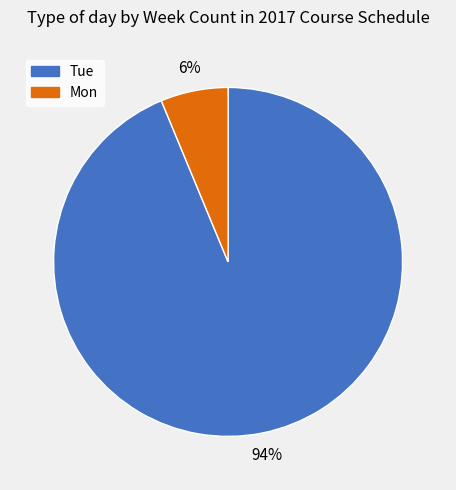

Combined, do Tue and Mon account for over 50%?

Yes